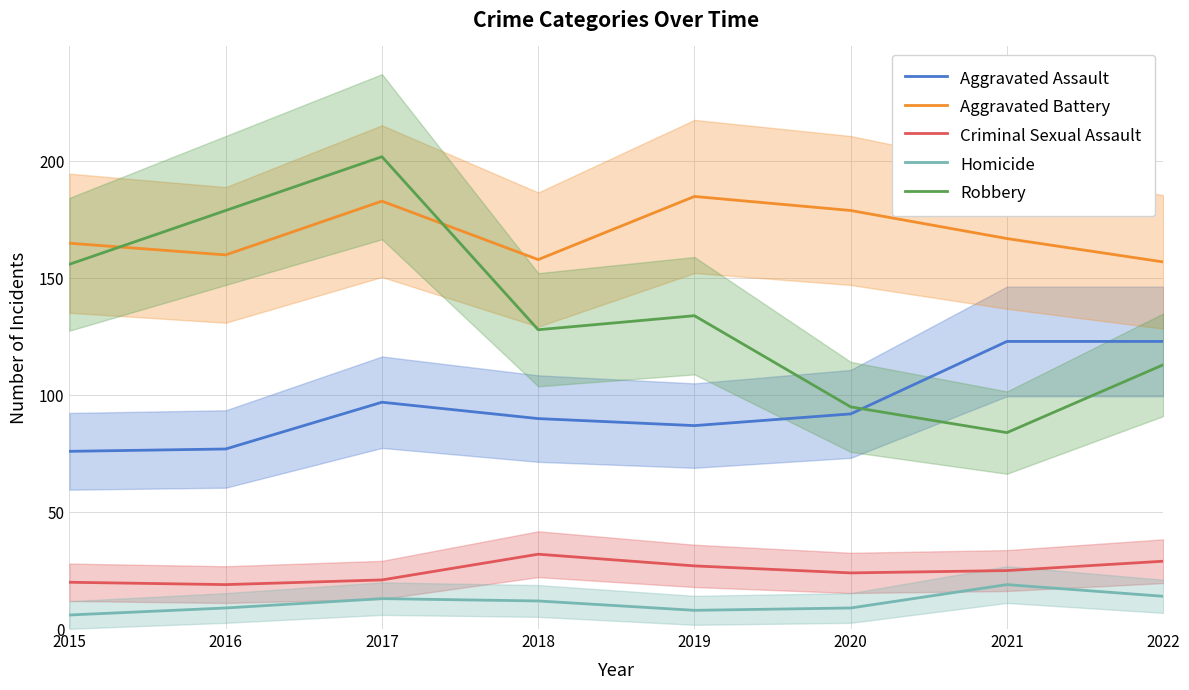

How many lines are shown in the chart?

5